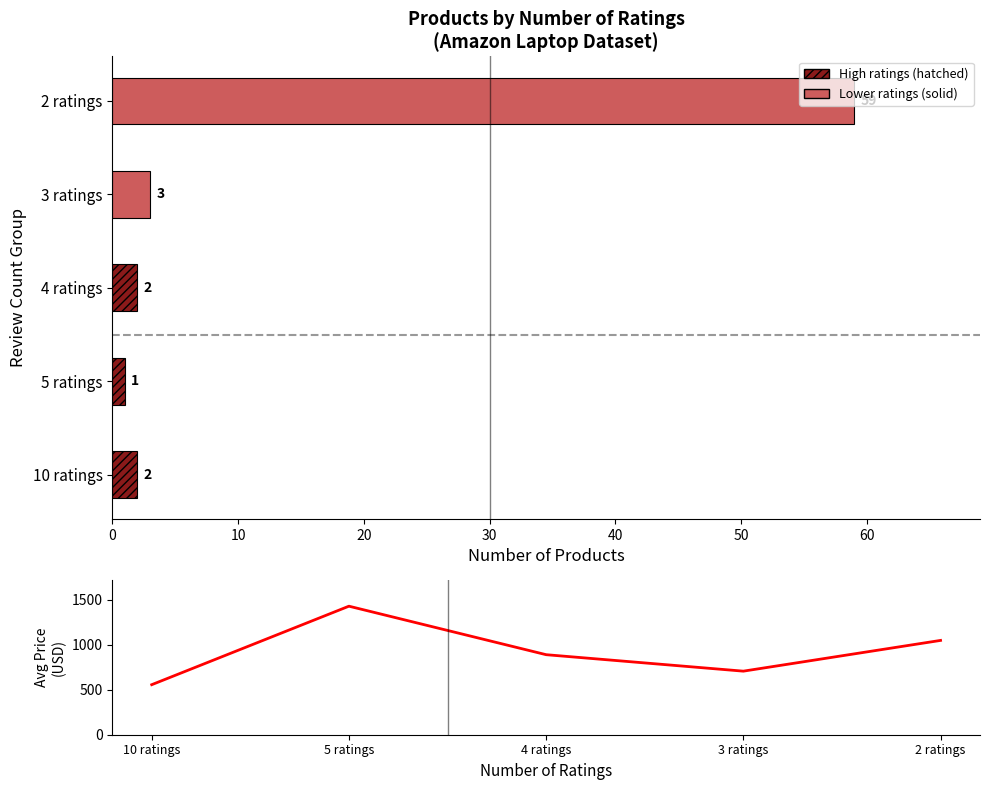

How many data points are above 891?

2